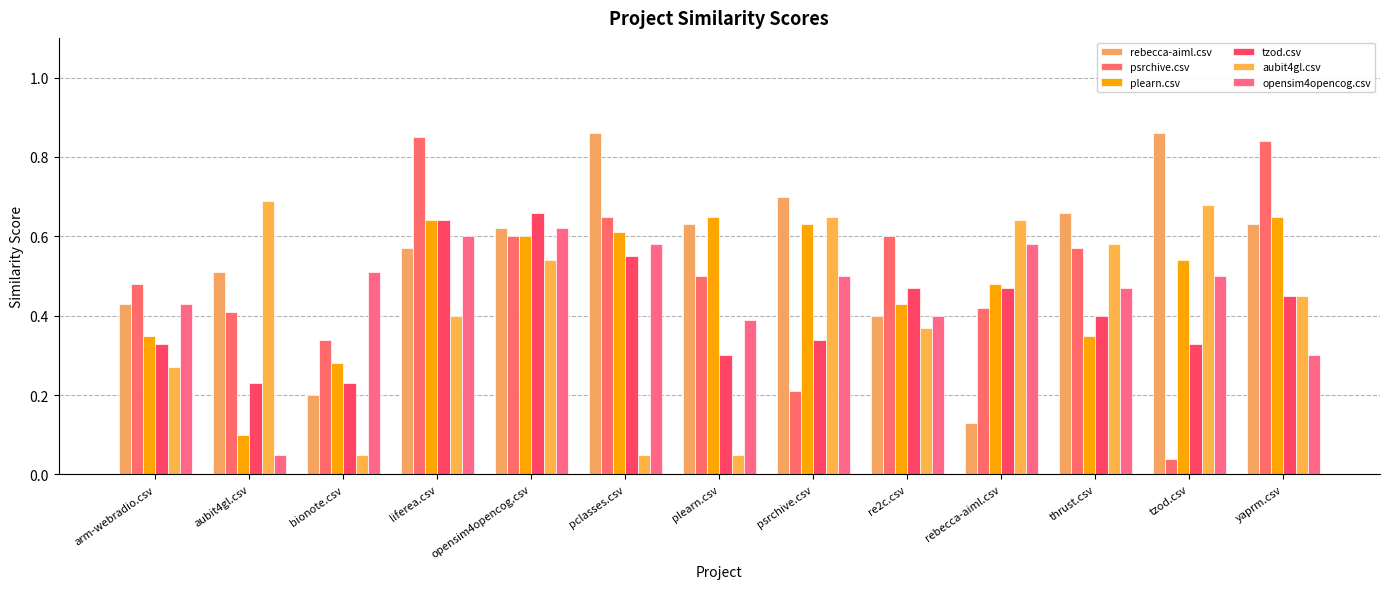

How many distinct data groups are displayed?

6